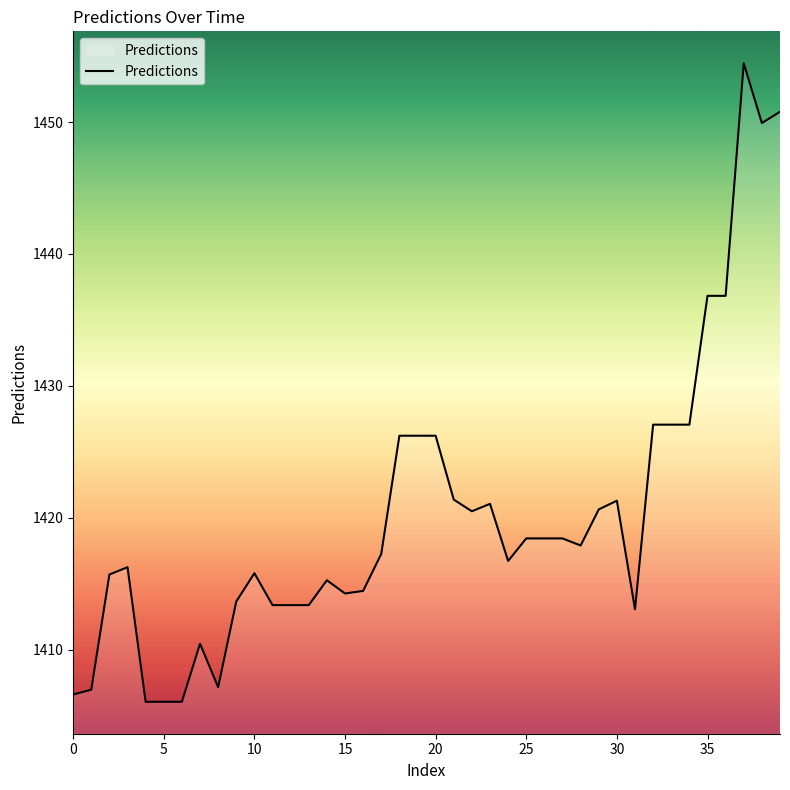

True or false: the data has more than 2 interior local peaks.

True